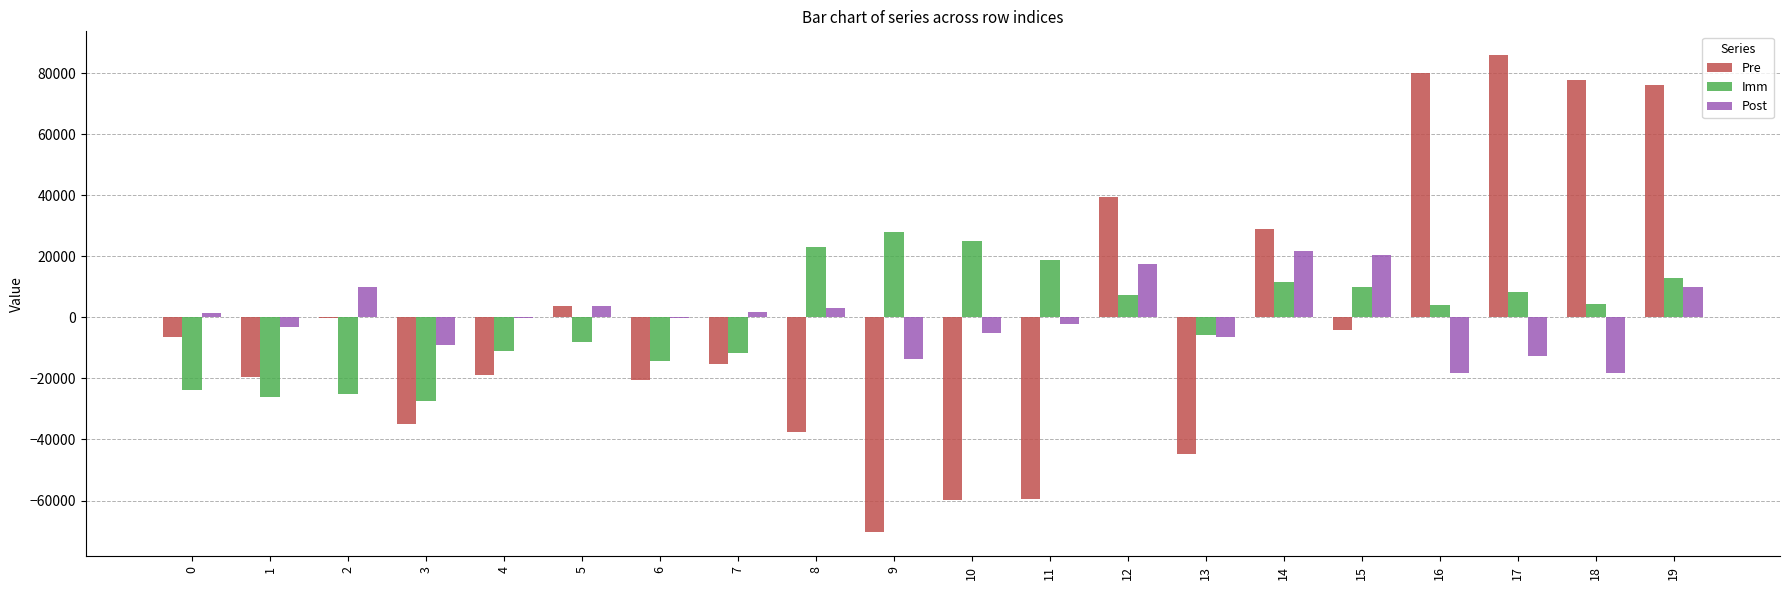

The Imm series shows -23667.2 at 0. True or false?

True